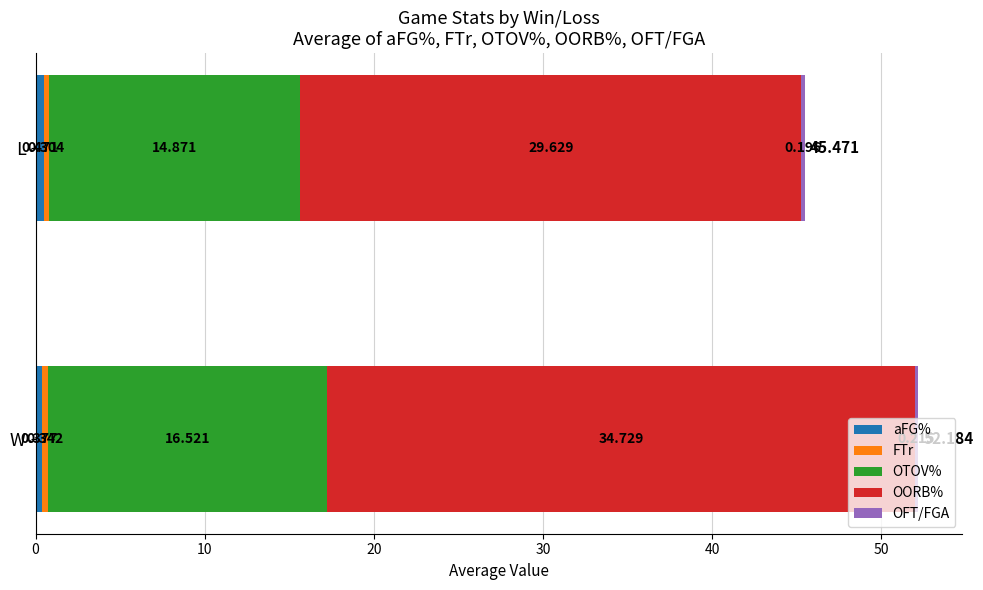

At which category is the sum across all series the highest?

W